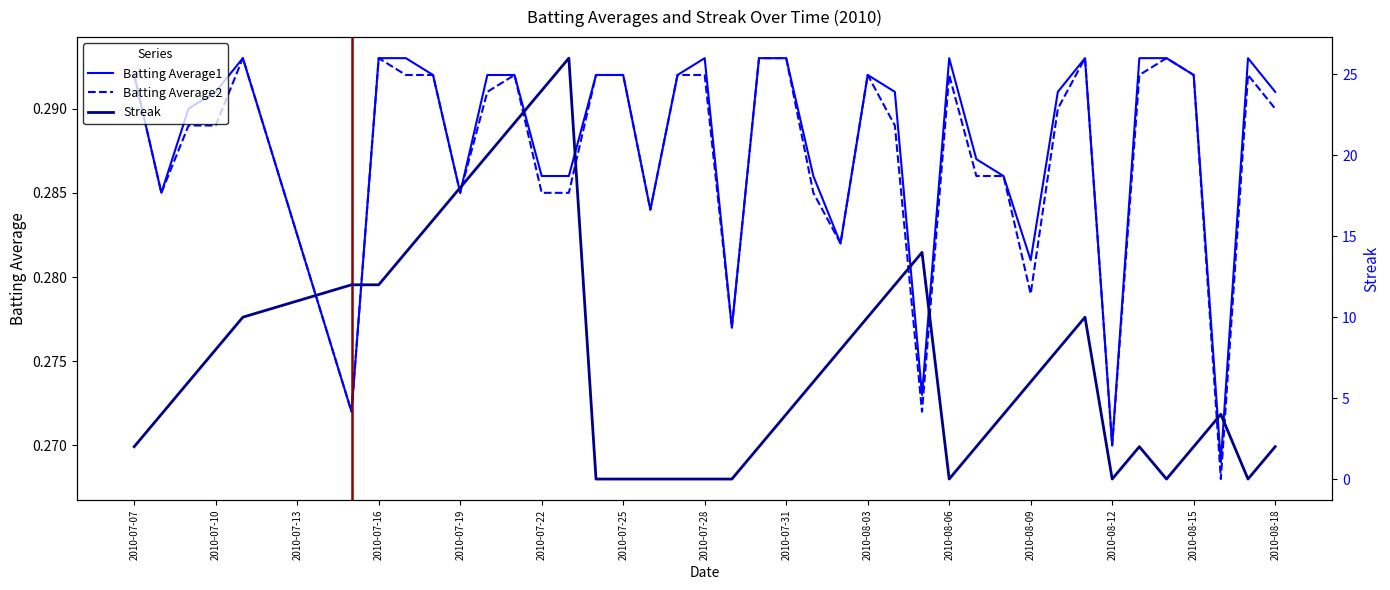

What is the minimum value for Batting Average1?

0.3